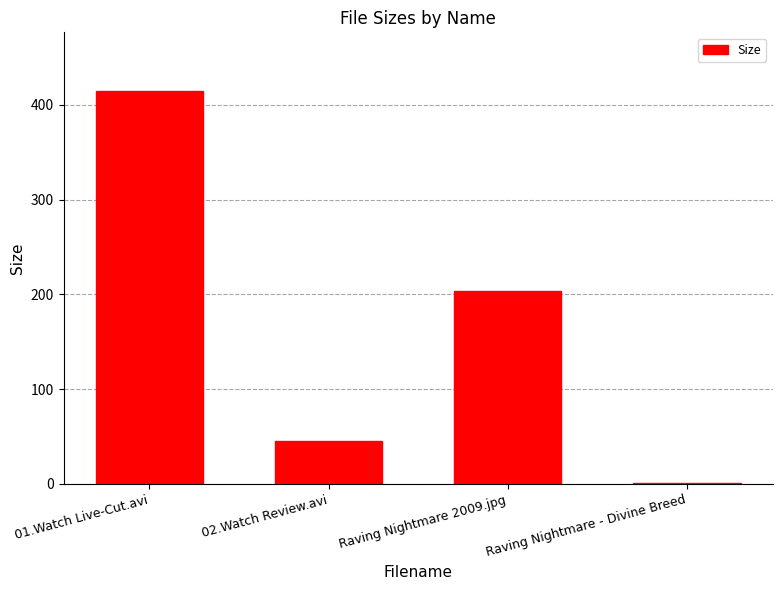

True or false: the data shows 203.5 at Raving Nightmare 2009.jpg.

True